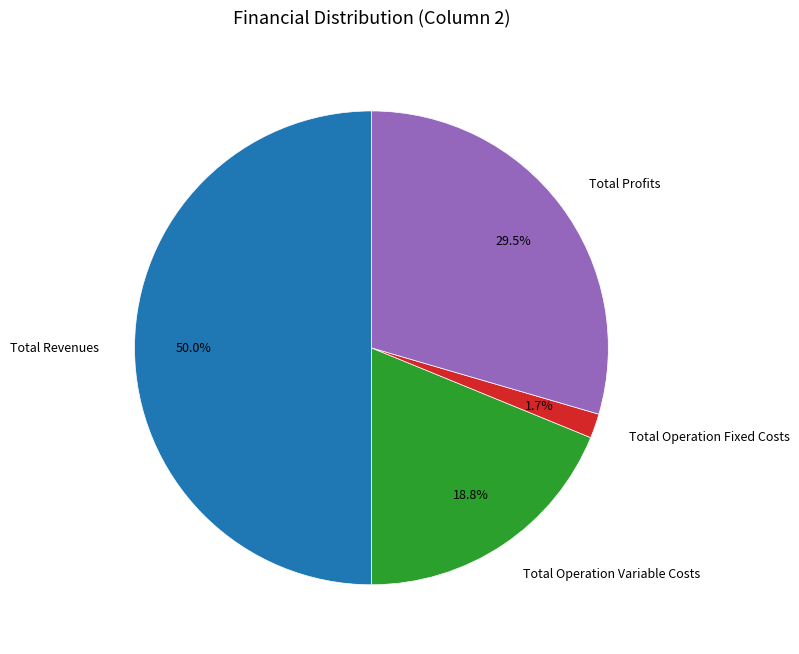

Between Total Operation Fixed Costs and Total Revenues, which is larger?

Total Revenues